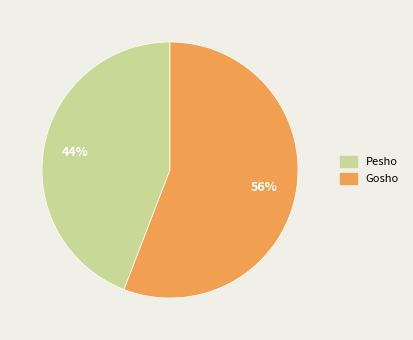

Count the number of slices in the pie.

2